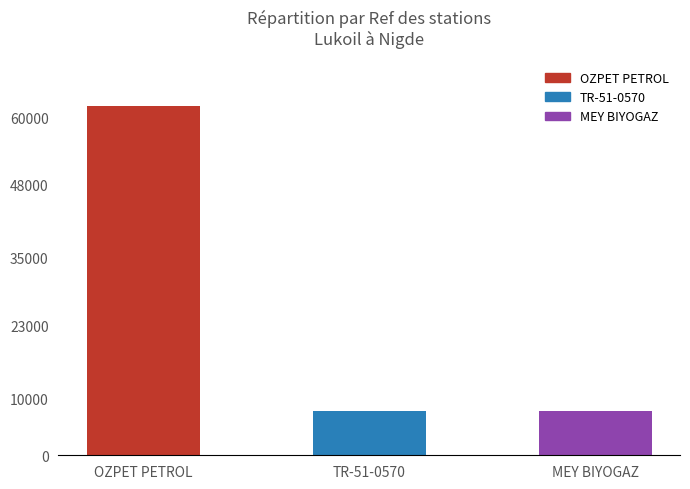

What is the greatest value displayed?

62002